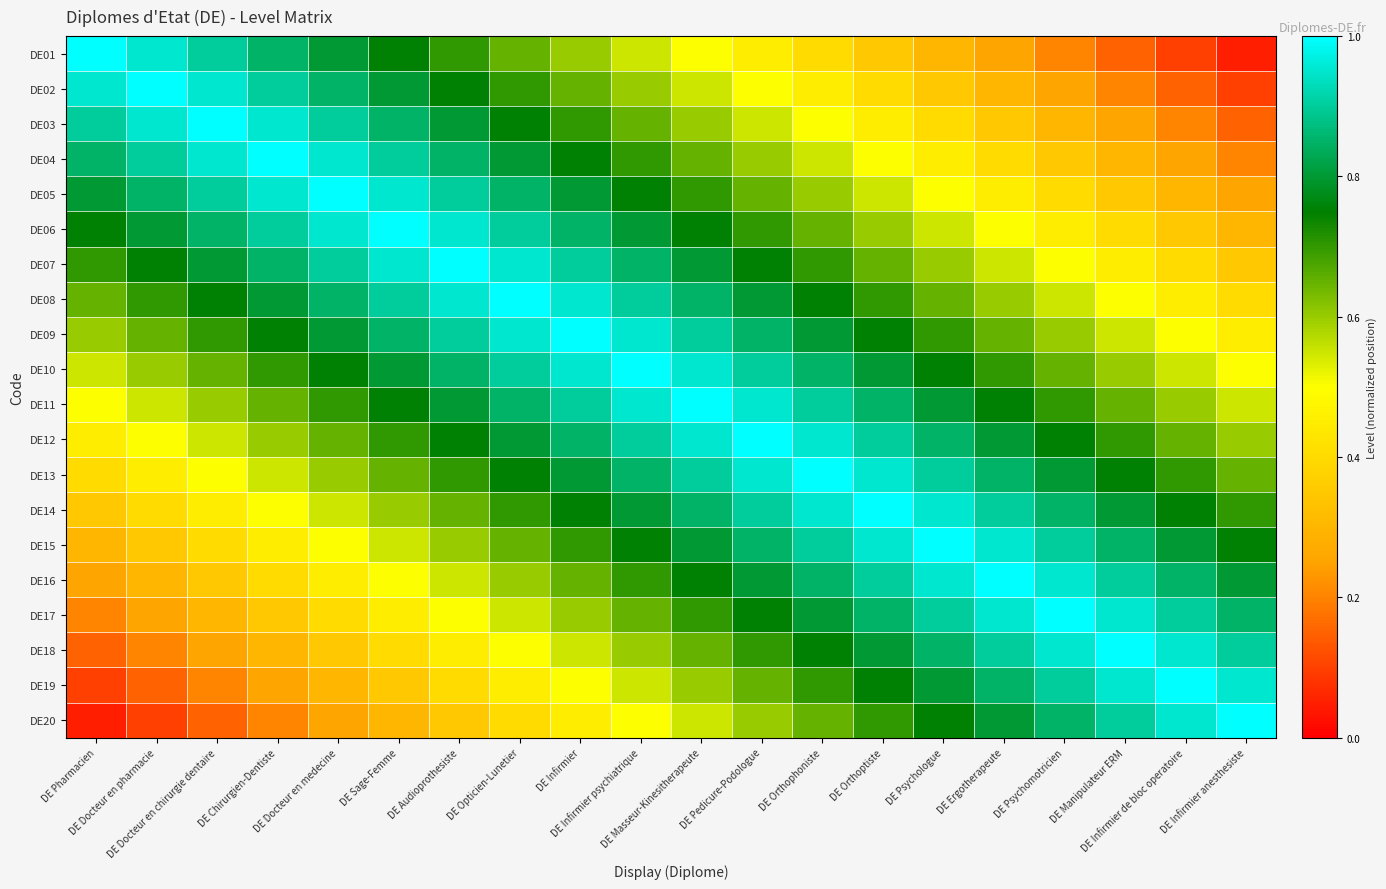

Reading left to right, what are all the values shown in this chart?

DE01: DE Pharmacien=1.0	DE Docteur en pharmacie=0.9	DE Docteur en chirurgie dentaire=0.9	DE Chirurgien-Dentiste=0.8	DE Docteur en medecine=0.8	DE Sage-Femme=0.8	DE Audioprothesiste=0.7	DE Opticien-Lunetier=0.7	DE Infirmier=0.6	DE Infirmier psychiatrique=0.6	DE Masseur-Kinesitherapeute=0.5	DE Pedicure-Podologue=0.4	DE Orthophoniste=0.4	DE Orthoptiste=0.3	DE Psychologue=0.3	DE Ergotherapeute=0.2	DE Psychomotricien=0.2	DE Manipulateur ERM=0.2	DE Infirmier de bloc operatoire=0.1	DE Infirmier anesthesiste=0.1
DE02: DE Pharmacien=0.9	DE Docteur en pharmacie=1.0	DE Docteur en chirurgie dentaire=0.9	DE Chirurgien-Dentiste=0.9	DE Docteur en medecine=0.8	DE Sage-Femme=0.8	DE Audioprothesiste=0.8	DE Opticien-Lunetier=0.7	DE Infirmier=0.7	DE Infirmier psychiatrique=0.6	DE Masseur-Kinesitherapeute=0.6	DE Pedicure-Podologue=0.5	DE Orthophoniste=0.4	DE Orthoptiste=0.4	DE Psychologue=0.3	DE Ergotherapeute=0.3	DE Psychomotricien=0.2	DE Manipulateur ERM=0.2	DE Infirmier de bloc operatoire=0.2	DE Infirmier anesthesiste=0.1
DE03: DE Pharmacien=0.9	DE Docteur en pharmacie=0.9	DE Docteur en chirurgie dentaire=1.0	DE Chirurgien-Dentiste=0.9	DE Docteur en medecine=0.9	DE Sage-Femme=0.8	DE Audioprothesiste=0.8	DE Opticien-Lunetier=0.8	DE Infirmier=0.7	DE Infirmier psychiatrique=0.7	DE Masseur-Kinesitherapeute=0.6	DE Pedicure-Podologue=0.6	DE Orthophoniste=0.5	DE Orthoptiste=0.4	DE Psychologue=0.4	DE Ergotherapeute=0.3	DE Psychomotricien=0.3	DE Manipulateur ERM=0.2	DE Infirmier de bloc operatoire=0.2	DE Infirmier anesthesiste=0.2
DE04: DE Pharmacien=0.8	DE Docteur en pharmacie=0.9	DE Docteur en chirurgie dentaire=0.9	DE Chirurgien-Dentiste=1.0	DE Docteur en medecine=0.9	DE Sage-Femme=0.9	DE Audioprothesiste=0.8	DE Opticien-Lunetier=0.8	DE Infirmier=0.8	DE Infirmier psychiatrique=0.7	DE Masseur-Kinesitherapeute=0.7	DE Pedicure-Podologue=0.6	DE Orthophoniste=0.6	DE Orthoptiste=0.5	DE Psychologue=0.4	DE Ergotherapeute=0.4	DE Psychomotricien=0.3	DE Manipulateur ERM=0.3	DE Infirmier de bloc operatoire=0.2	DE Infirmier anesthesiste=0.2
DE05: DE Pharmacien=0.8	DE Docteur en pharmacie=0.8	DE Docteur en chirurgie dentaire=0.9	DE Chirurgien-Dentiste=0.9	DE Docteur en medecine=1.0	DE Sage-Femme=0.9	DE Audioprothesiste=0.9	DE Opticien-Lunetier=0.8	DE Infirmier=0.8	DE Infirmier psychiatrique=0.8	DE Masseur-Kinesitherapeute=0.7	DE Pedicure-Podologue=0.7	DE Orthophoniste=0.6	DE Orthoptiste=0.6	DE Psychologue=0.5	DE Ergotherapeute=0.4	DE Psychomotricien=0.4	DE Manipulateur ERM=0.3	DE Infirmier de bloc operatoire=0.3	DE Infirmier anesthesiste=0.2
DE06: DE Pharmacien=0.8	DE Docteur en pharmacie=0.8	DE Docteur en chirurgie dentaire=0.8	DE Chirurgien-Dentiste=0.9	DE Docteur en medecine=0.9	DE Sage-Femme=1.0	DE Audioprothesiste=0.9	DE Opticien-Lunetier=0.9	DE Infirmier=0.8	DE Infirmier psychiatrique=0.8	DE Masseur-Kinesitherapeute=0.8	DE Pedicure-Podologue=0.7	DE Orthophoniste=0.7	DE Orthoptiste=0.6	DE Psychologue=0.6	DE Ergotherapeute=0.5	DE Psychomotricien=0.4	DE Manipulateur ERM=0.4	DE Infirmier de bloc operatoire=0.3	DE Infirmier anesthesiste=0.3
DE07: DE Pharmacien=0.7	DE Docteur en pharmacie=0.8	DE Docteur en chirurgie dentaire=0.8	DE Chirurgien-Dentiste=0.8	DE Docteur en medecine=0.9	DE Sage-Femme=0.9	DE Audioprothesiste=1.0	DE Opticien-Lunetier=0.9	DE Infirmier=0.9	DE Infirmier psychiatrique=0.8	DE Masseur-Kinesitherapeute=0.8	DE Pedicure-Podologue=0.8	DE Orthophoniste=0.7	DE Orthoptiste=0.7	DE Psychologue=0.6	DE Ergotherapeute=0.6	DE Psychomotricien=0.5	DE Manipulateur ERM=0.4	DE Infirmier de bloc operatoire=0.4	DE Infirmier anesthesiste=0.3
DE08: DE Pharmacien=0.7	DE Docteur en pharmacie=0.7	DE Docteur en chirurgie dentaire=0.8	DE Chirurgien-Dentiste=0.8	DE Docteur en medecine=0.8	DE Sage-Femme=0.9	DE Audioprothesiste=0.9	DE Opticien-Lunetier=1.0	DE Infirmier=0.9	DE Infirmier psychiatrique=0.9	DE Masseur-Kinesitherapeute=0.8	DE Pedicure-Podologue=0.8	DE Orthophoniste=0.8	DE Orthoptiste=0.7	DE Psychologue=0.7	DE Ergotherapeute=0.6	DE Psychomotricien=0.6	DE Manipulateur ERM=0.5	DE Infirmier de bloc operatoire=0.4	DE Infirmier anesthesiste=0.4
DE09: DE Pharmacien=0.6	DE Docteur en pharmacie=0.7	DE Docteur en chirurgie dentaire=0.7	DE Chirurgien-Dentiste=0.8	DE Docteur en medecine=0.8	DE Sage-Femme=0.8	DE Audioprothesiste=0.9	DE Opticien-Lunetier=0.9	DE Infirmier=1.0	DE Infirmier psychiatrique=0.9	DE Masseur-Kinesitherapeute=0.9	DE Pedicure-Podologue=0.8	DE Orthophoniste=0.8	DE Orthoptiste=0.8	DE Psychologue=0.7	DE Ergotherapeute=0.7	DE Psychomotricien=0.6	DE Manipulateur ERM=0.6	DE Infirmier de bloc operatoire=0.5	DE Infirmier anesthesiste=0.4
DE10: DE Pharmacien=0.6	DE Docteur en pharmacie=0.6	DE Docteur en chirurgie dentaire=0.7	DE Chirurgien-Dentiste=0.7	DE Docteur en medecine=0.8	DE Sage-Femme=0.8	DE Audioprothesiste=0.8	DE Opticien-Lunetier=0.9	DE Infirmier=0.9	DE Infirmier psychiatrique=1.0	DE Masseur-Kinesitherapeute=0.9	DE Pedicure-Podologue=0.9	DE Orthophoniste=0.8	DE Orthoptiste=0.8	DE Psychologue=0.8	DE Ergotherapeute=0.7	DE Psychomotricien=0.7	DE Manipulateur ERM=0.6	DE Infirmier de bloc operatoire=0.6	DE Infirmier anesthesiste=0.5
DE11: DE Pharmacien=0.5	DE Docteur en pharmacie=0.6	DE Docteur en chirurgie dentaire=0.6	DE Chirurgien-Dentiste=0.7	DE Docteur en medecine=0.7	DE Sage-Femme=0.8	DE Audioprothesiste=0.8	DE Opticien-Lunetier=0.8	DE Infirmier=0.9	DE Infirmier psychiatrique=0.9	DE Masseur-Kinesitherapeute=1.0	DE Pedicure-Podologue=0.9	DE Orthophoniste=0.9	DE Orthoptiste=0.8	DE Psychologue=0.8	DE Ergotherapeute=0.8	DE Psychomotricien=0.7	DE Manipulateur ERM=0.7	DE Infirmier de bloc operatoire=0.6	DE Infirmier anesthesiste=0.6
DE12: DE Pharmacien=0.4	DE Docteur en pharmacie=0.5	DE Docteur en chirurgie dentaire=0.6	DE Chirurgien-Dentiste=0.6	DE Docteur en medecine=0.7	DE Sage-Femme=0.7	DE Audioprothesiste=0.8	DE Opticien-Lunetier=0.8	DE Infirmier=0.8	DE Infirmier psychiatrique=0.9	DE Masseur-Kinesitherapeute=0.9	DE Pedicure-Podologue=1.0	DE Orthophoniste=0.9	DE Orthoptiste=0.9	DE Psychologue=0.8	DE Ergotherapeute=0.8	DE Psychomotricien=0.8	DE Manipulateur ERM=0.7	DE Infirmier de bloc operatoire=0.7	DE Infirmier anesthesiste=0.6
DE13: DE Pharmacien=0.4	DE Docteur en pharmacie=0.4	DE Docteur en chirurgie dentaire=0.5	DE Chirurgien-Dentiste=0.6	DE Docteur en medecine=0.6	DE Sage-Femme=0.7	DE Audioprothesiste=0.7	DE Opticien-Lunetier=0.8	DE Infirmier=0.8	DE Infirmier psychiatrique=0.8	DE Masseur-Kinesitherapeute=0.9	DE Pedicure-Podologue=0.9	DE Orthophoniste=1.0	DE Orthoptiste=0.9	DE Psychologue=0.9	DE Ergotherapeute=0.8	DE Psychomotricien=0.8	DE Manipulateur ERM=0.8	DE Infirmier de bloc operatoire=0.7	DE Infirmier anesthesiste=0.7
DE14: DE Pharmacien=0.3	DE Docteur en pharmacie=0.4	DE Docteur en chirurgie dentaire=0.4	DE Chirurgien-Dentiste=0.5	DE Docteur en medecine=0.6	DE Sage-Femme=0.6	DE Audioprothesiste=0.7	DE Opticien-Lunetier=0.7	DE Infirmier=0.8	DE Infirmier psychiatrique=0.8	DE Masseur-Kinesitherapeute=0.8	DE Pedicure-Podologue=0.9	DE Orthophoniste=0.9	DE Orthoptiste=1.0	DE Psychologue=0.9	DE Ergotherapeute=0.9	DE Psychomotricien=0.8	DE Manipulateur ERM=0.8	DE Infirmier de bloc operatoire=0.8	DE Infirmier anesthesiste=0.7
DE15: DE Pharmacien=0.3	DE Docteur en pharmacie=0.3	DE Docteur en chirurgie dentaire=0.4	DE Chirurgien-Dentiste=0.4	DE Docteur en medecine=0.5	DE Sage-Femme=0.6	DE Audioprothesiste=0.6	DE Opticien-Lunetier=0.7	DE Infirmier=0.7	DE Infirmier psychiatrique=0.8	DE Masseur-Kinesitherapeute=0.8	DE Pedicure-Podologue=0.8	DE Orthophoniste=0.9	DE Orthoptiste=0.9	DE Psychologue=1.0	DE Ergotherapeute=0.9	DE Psychomotricien=0.9	DE Manipulateur ERM=0.8	DE Infirmier de bloc operatoire=0.8	DE Infirmier anesthesiste=0.8
DE16: DE Pharmacien=0.2	DE Docteur en pharmacie=0.3	DE Docteur en chirurgie dentaire=0.3	DE Chirurgien-Dentiste=0.4	DE Docteur en medecine=0.4	DE Sage-Femme=0.5	DE Audioprothesiste=0.6	DE Opticien-Lunetier=0.6	DE Infirmier=0.7	DE Infirmier psychiatrique=0.7	DE Masseur-Kinesitherapeute=0.8	DE Pedicure-Podologue=0.8	DE Orthophoniste=0.8	DE Orthoptiste=0.9	DE Psychologue=0.9	DE Ergotherapeute=1.0	DE Psychomotricien=0.9	DE Manipulateur ERM=0.9	DE Infirmier de bloc operatoire=0.8	DE Infirmier anesthesiste=0.8
DE17: DE Pharmacien=0.2	DE Docteur en pharmacie=0.2	DE Docteur en chirurgie dentaire=0.3	DE Chirurgien-Dentiste=0.3	DE Docteur en medecine=0.4	DE Sage-Femme=0.4	DE Audioprothesiste=0.5	DE Opticien-Lunetier=0.6	DE Infirmier=0.6	DE Infirmier psychiatrique=0.7	DE Masseur-Kinesitherapeute=0.7	DE Pedicure-Podologue=0.8	DE Orthophoniste=0.8	DE Orthoptiste=0.8	DE Psychologue=0.9	DE Ergotherapeute=0.9	DE Psychomotricien=1.0	DE Manipulateur ERM=0.9	DE Infirmier de bloc operatoire=0.9	DE Infirmier anesthesiste=0.8
DE18: DE Pharmacien=0.2	DE Docteur en pharmacie=0.2	DE Docteur en chirurgie dentaire=0.2	DE Chirurgien-Dentiste=0.3	DE Docteur en medecine=0.3	DE Sage-Femme=0.4	DE Audioprothesiste=0.4	DE Opticien-Lunetier=0.5	DE Infirmier=0.6	DE Infirmier psychiatrique=0.6	DE Masseur-Kinesitherapeute=0.7	DE Pedicure-Podologue=0.7	DE Orthophoniste=0.8	DE Orthoptiste=0.8	DE Psychologue=0.8	DE Ergotherapeute=0.9	DE Psychomotricien=0.9	DE Manipulateur ERM=1.0	DE Infirmier de bloc operatoire=0.9	DE Infirmier anesthesiste=0.9
DE19: DE Pharmacien=0.1	DE Docteur en pharmacie=0.2	DE Docteur en chirurgie dentaire=0.2	DE Chirurgien-Dentiste=0.2	DE Docteur en medecine=0.3	DE Sage-Femme=0.3	DE Audioprothesiste=0.4	DE Opticien-Lunetier=0.4	DE Infirmier=0.5	DE Infirmier psychiatrique=0.6	DE Masseur-Kinesitherapeute=0.6	DE Pedicure-Podologue=0.7	DE Orthophoniste=0.7	DE Orthoptiste=0.8	DE Psychologue=0.8	DE Ergotherapeute=0.8	DE Psychomotricien=0.9	DE Manipulateur ERM=0.9	DE Infirmier de bloc operatoire=1.0	DE Infirmier anesthesiste=0.9
DE20: DE Pharmacien=0.1	DE Docteur en pharmacie=0.1	DE Docteur en chirurgie dentaire=0.2	DE Chirurgien-Dentiste=0.2	DE Docteur en medecine=0.2	DE Sage-Femme=0.3	DE Audioprothesiste=0.3	DE Opticien-Lunetier=0.4	DE Infirmier=0.4	DE Infirmier psychiatrique=0.5	DE Masseur-Kinesitherapeute=0.6	DE Pedicure-Podologue=0.6	DE Orthophoniste=0.7	DE Orthoptiste=0.7	DE Psychologue=0.8	DE Ergotherapeute=0.8	DE Psychomotricien=0.8	DE Manipulateur ERM=0.9	DE Infirmier de bloc operatoire=0.9	DE Infirmier anesthesiste=1.0